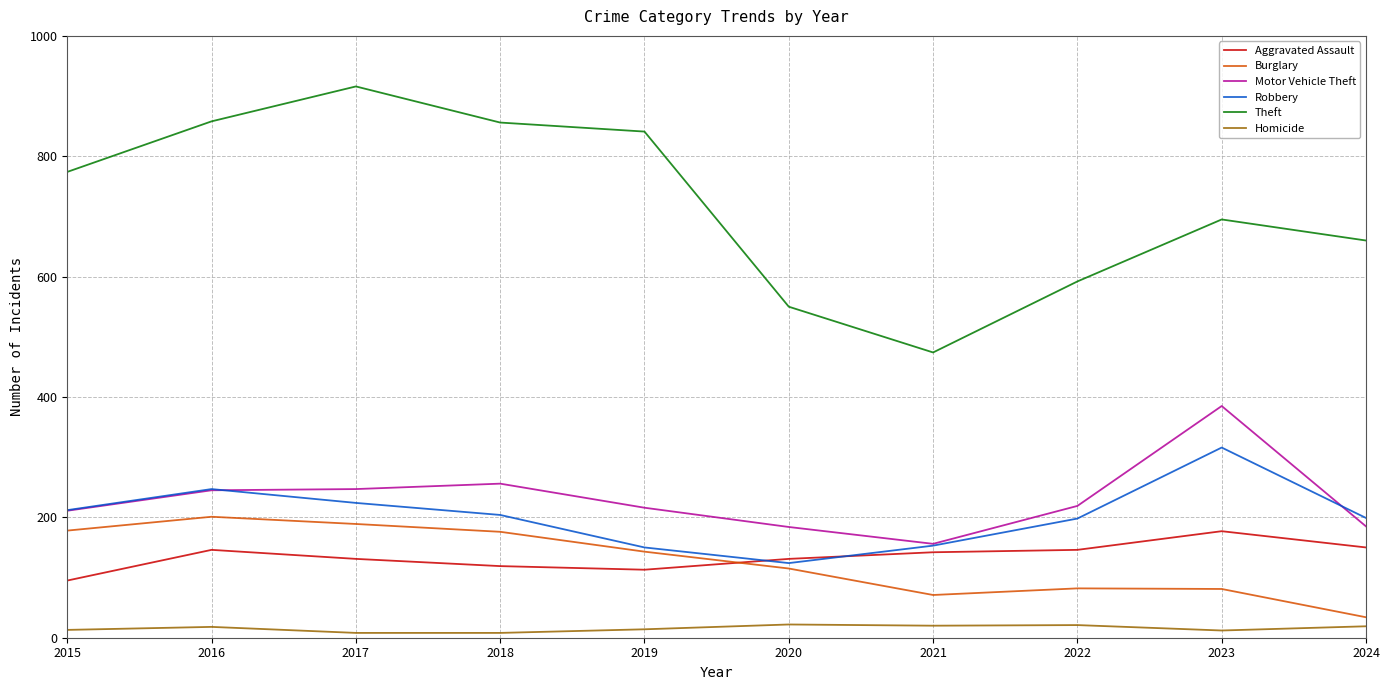

Which series has the largest total across all categories?

Theft